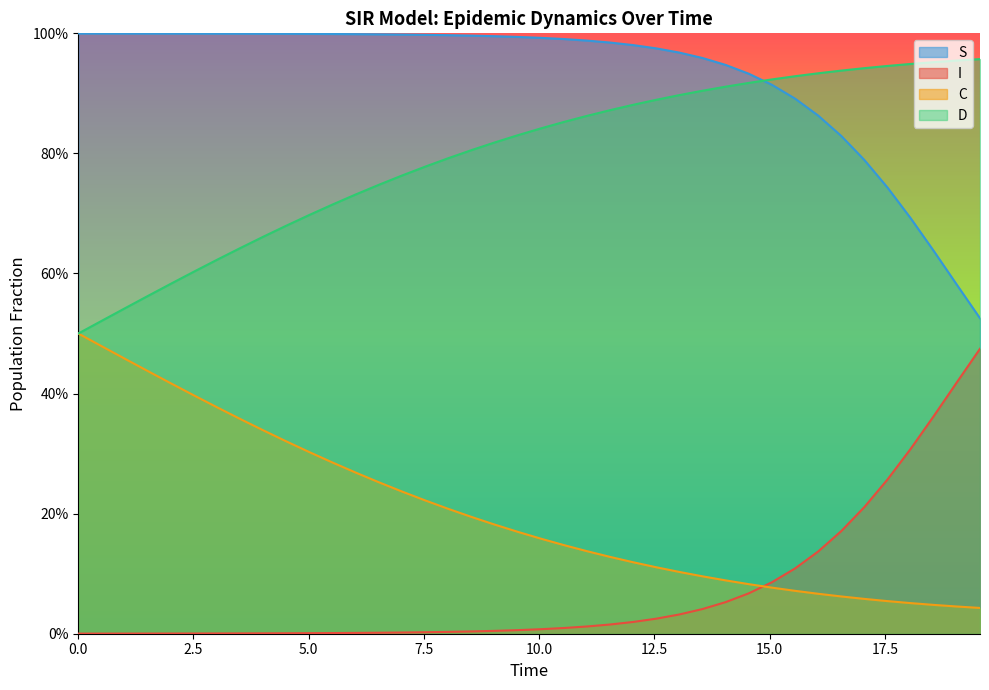

What are all the series names shown in the legend?

S, I, C, D